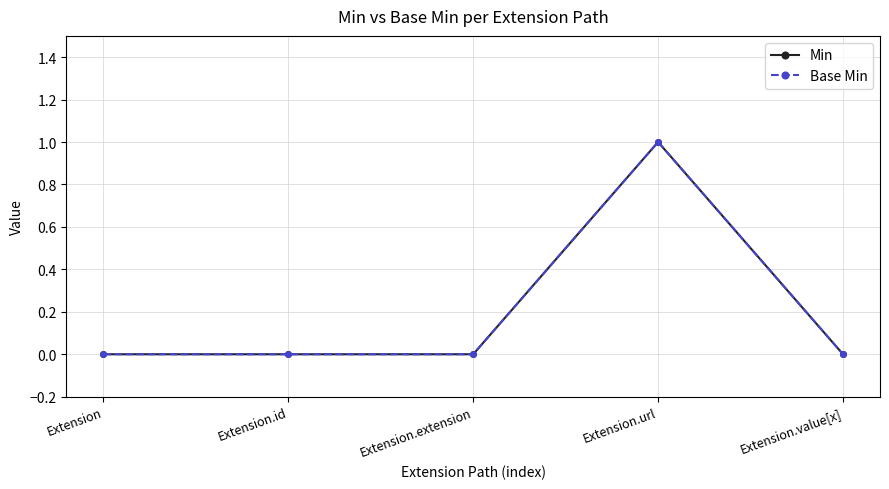

Reading left to right, transcribe all the data shown in this chart.

Min: 0	0	0	1	0
Base Min: 0	0	0	1	0